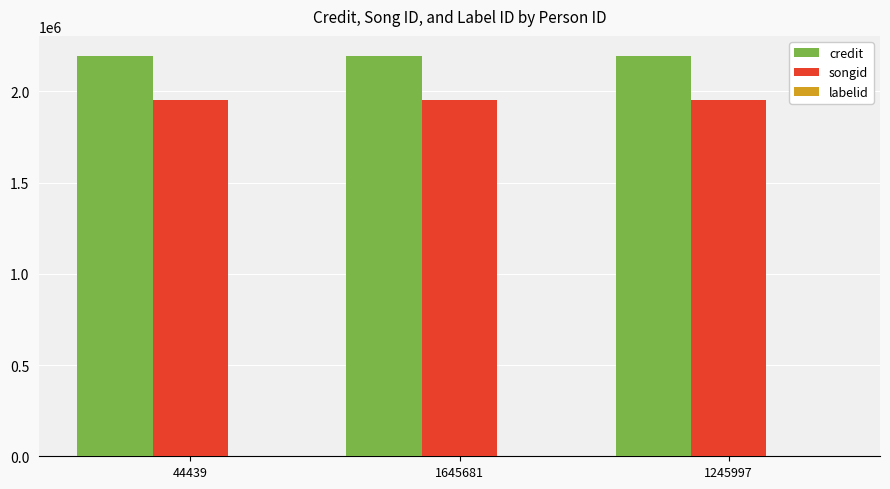

Is the value of credit at 1645681 greater than the value of songid at 1645681?

Yes